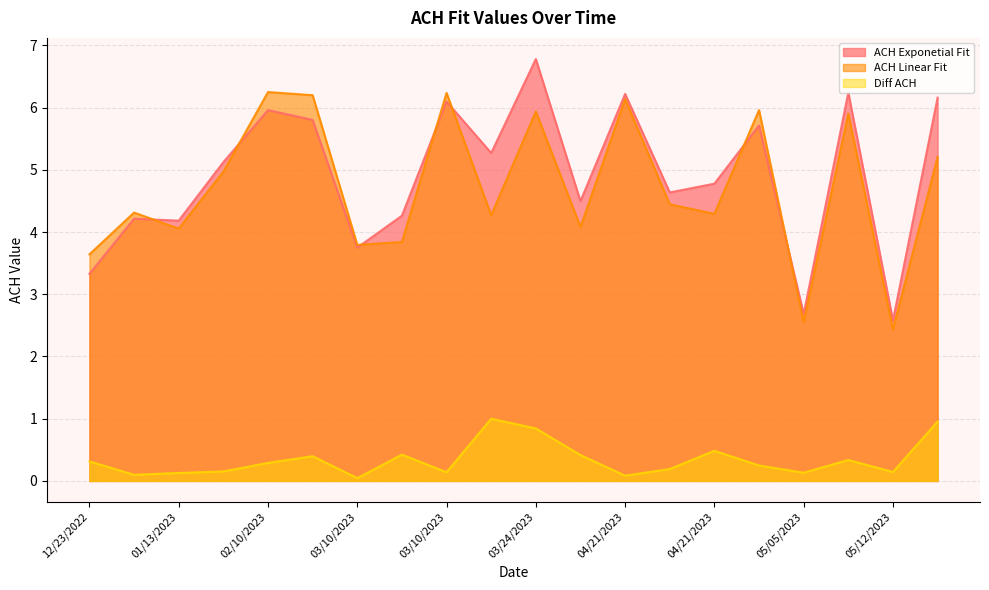

What is the sum of all Diff ACH values?

6.8